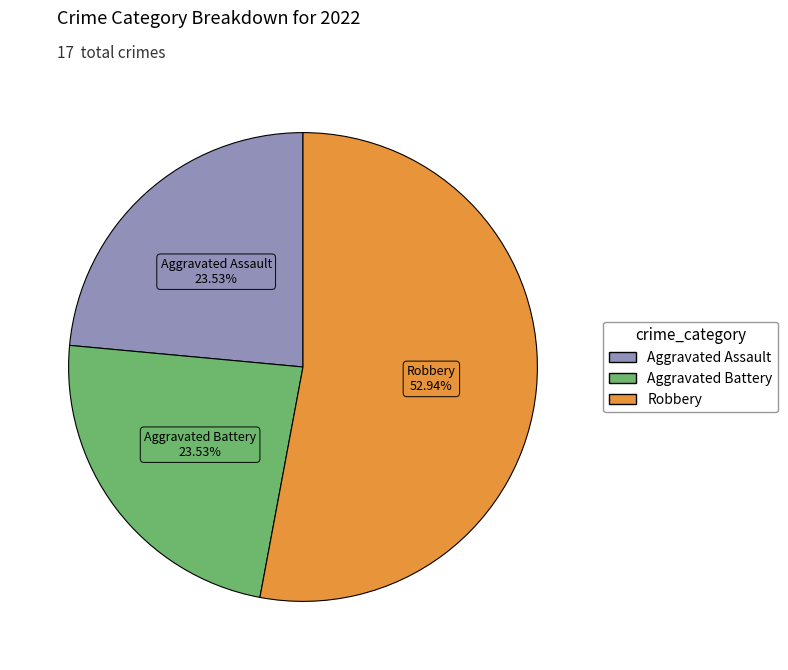

Is there a majority slice in this chart?

Yes